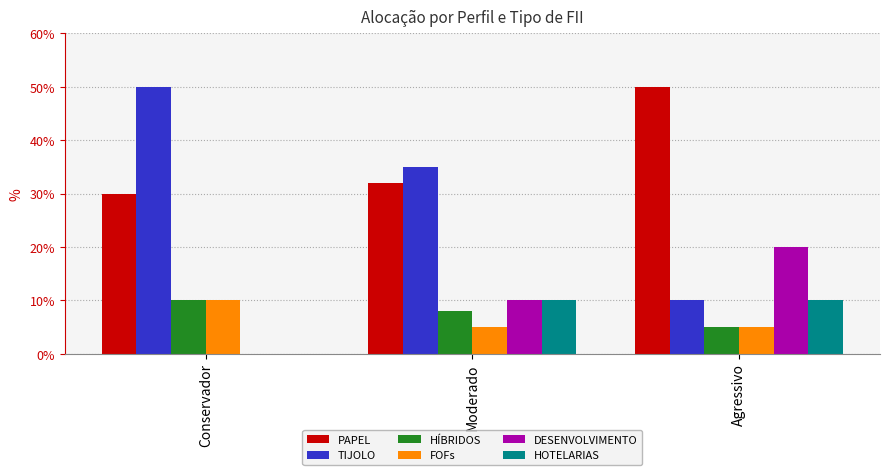

How many data points does each series have?

3